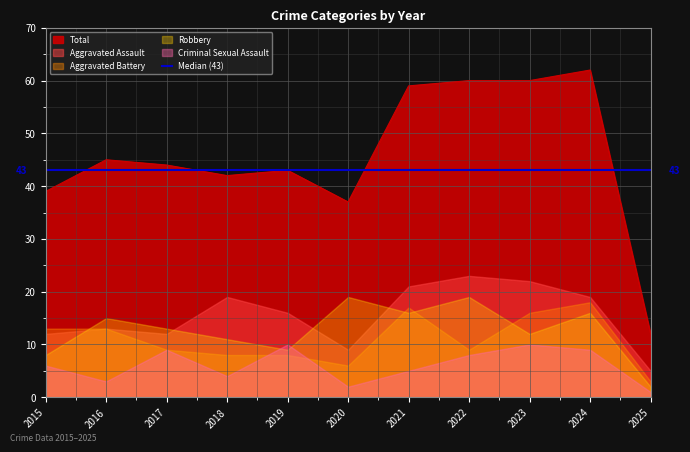

How many lines are shown in the chart?

5